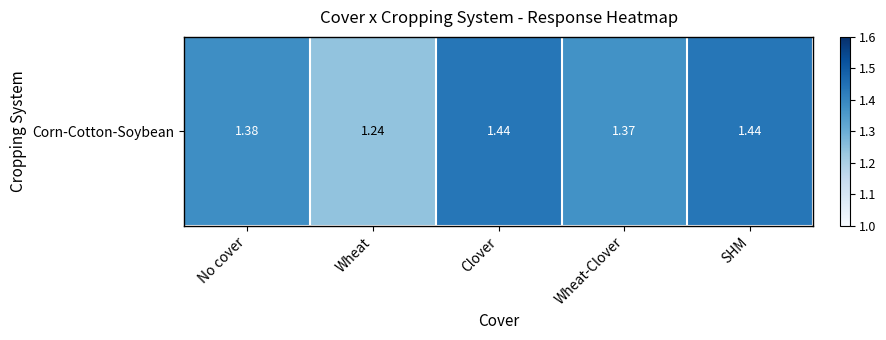

Read the value at Wheat.

1.2